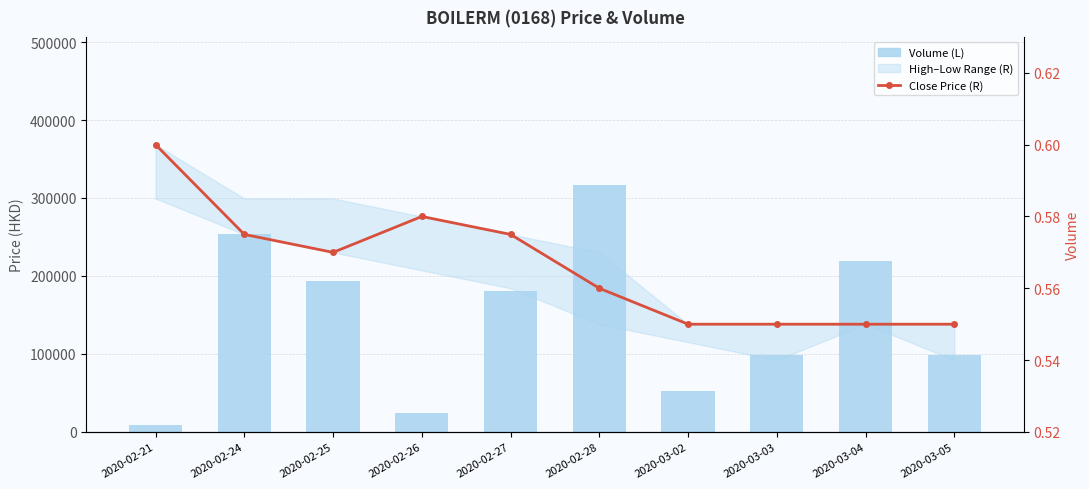

List the series in order of their peak value, highest first.

Volume (L), Close Price (R)